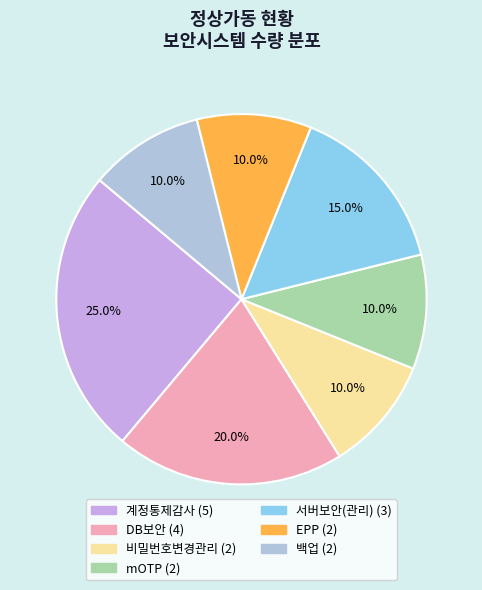

What is the change in value from DB보안 to 비밀번호변경관리?

-2